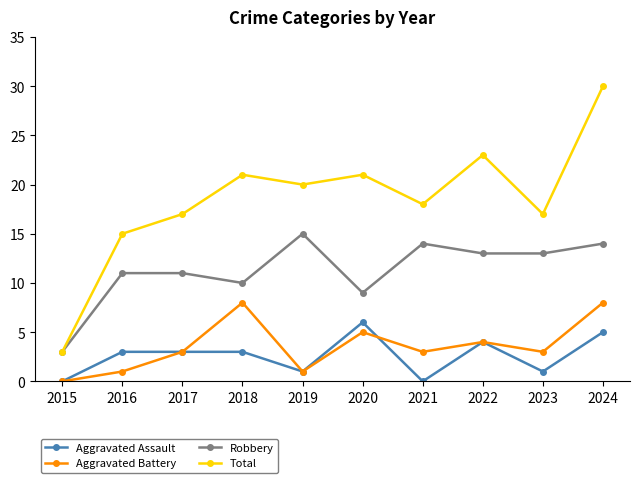

True or false: Robbery and Aggravated Battery cross at least once.

False